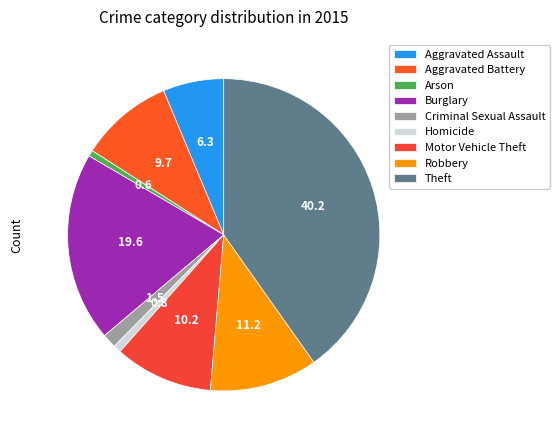

How many slices are in this pie chart?

9